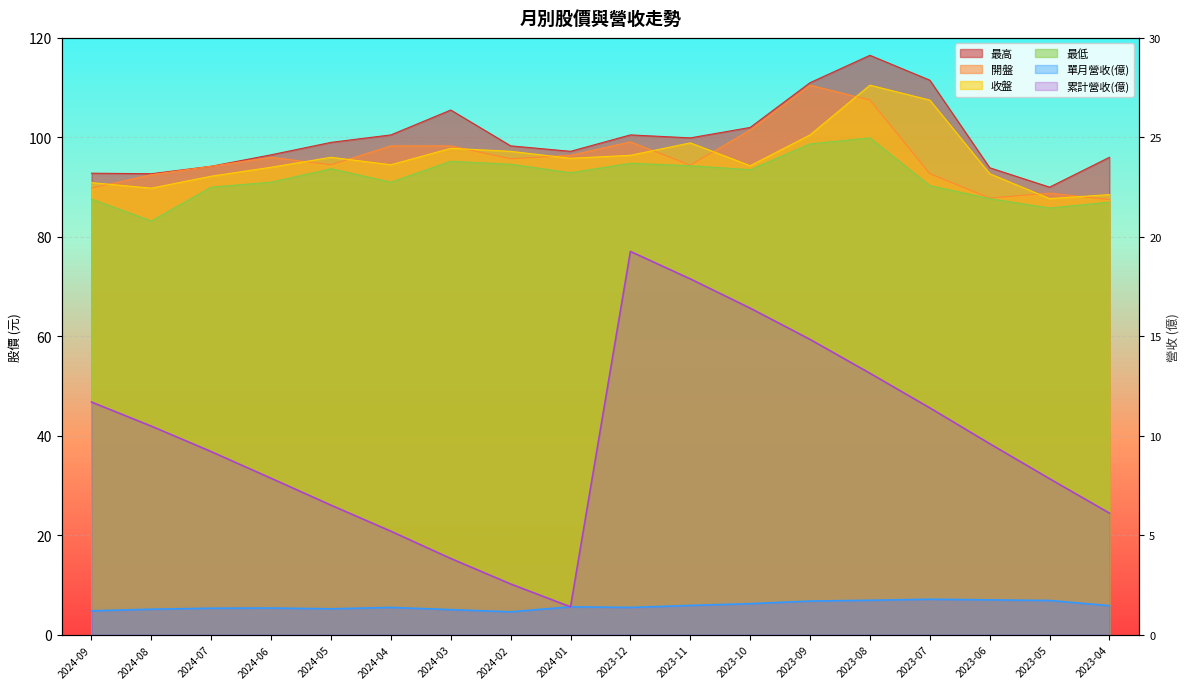

How many lines are shown in the chart?

6